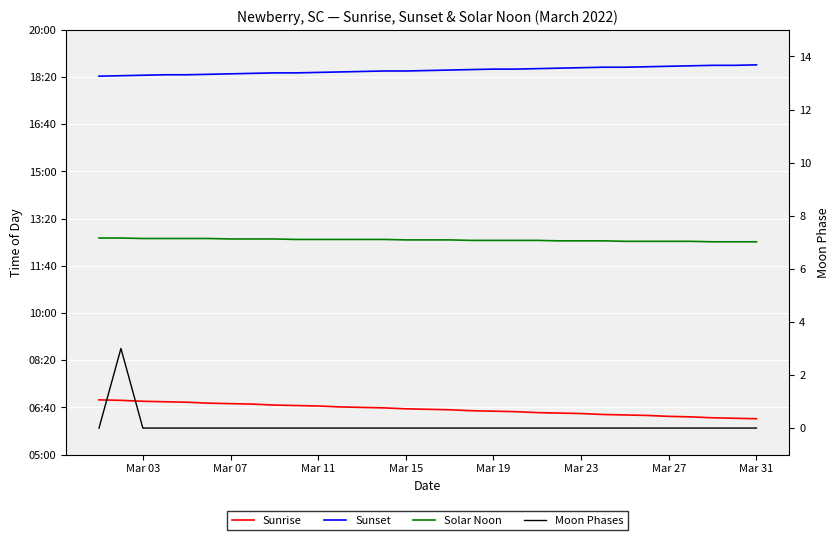

How many data points in Solar Noon are above 755?

14